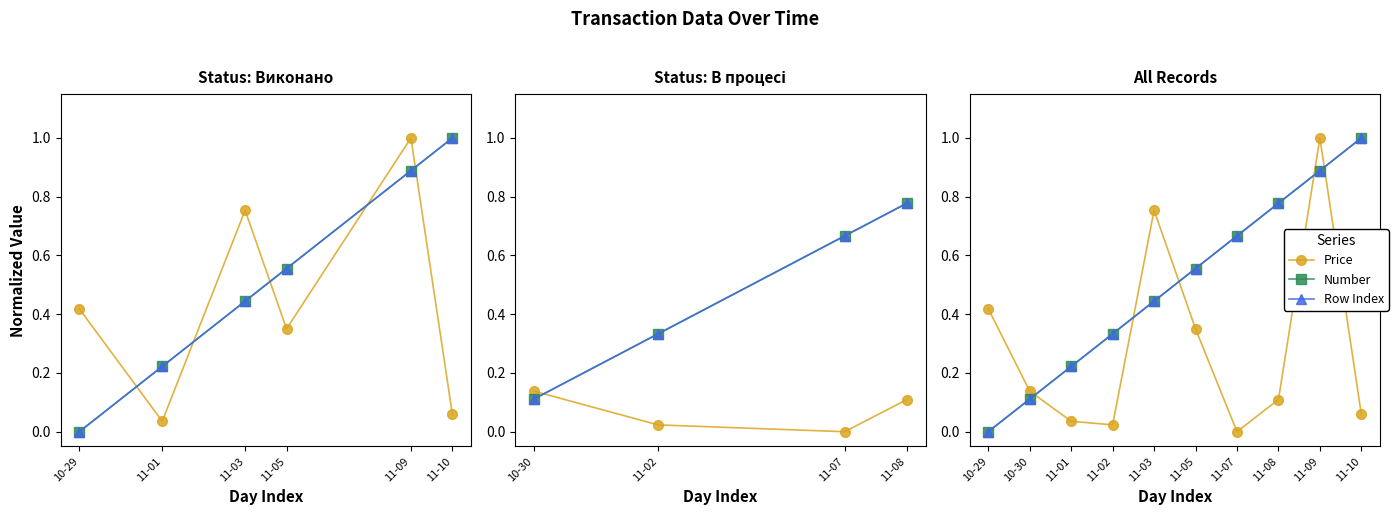

Where is Number nearest to the value 0?

10-29